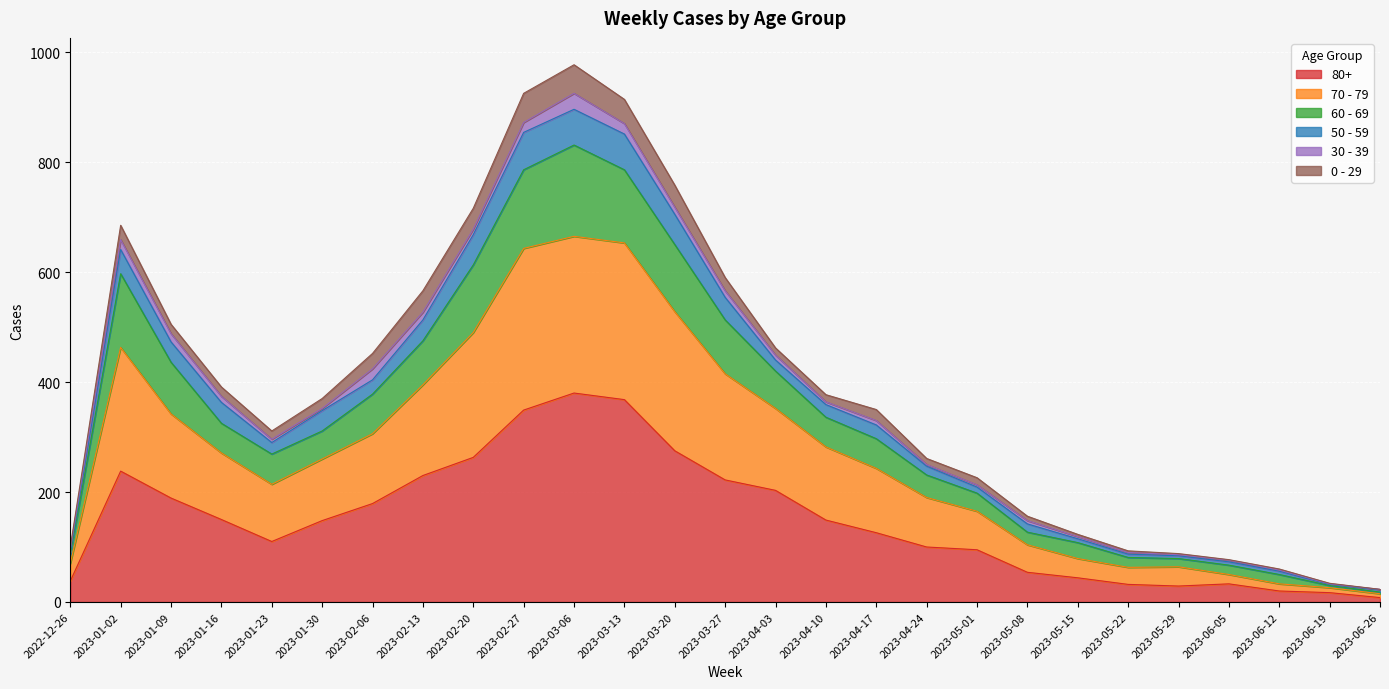

The value of 80+ at 2023-04-24 is 100. True or false?

True